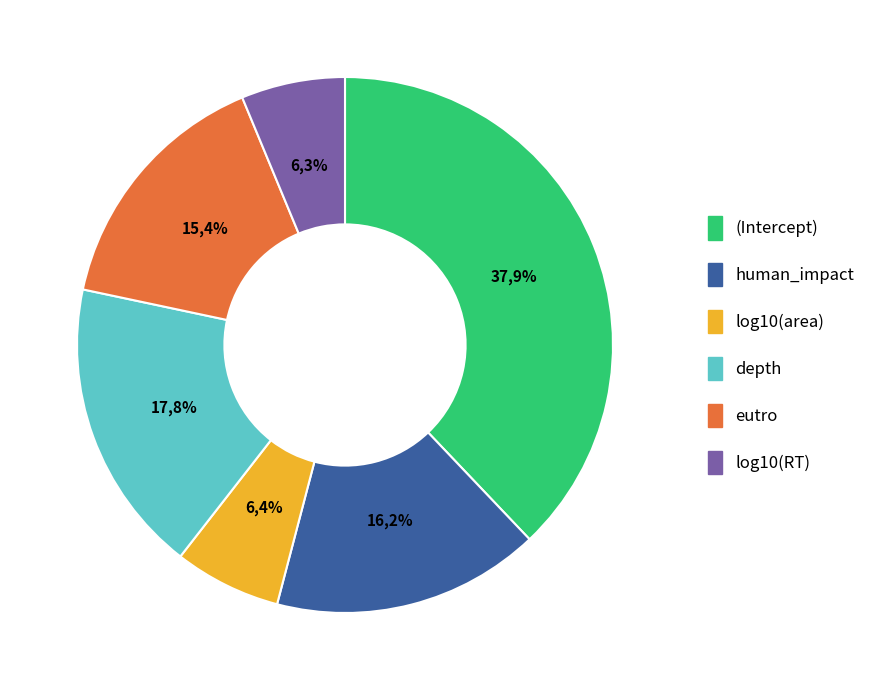

Rank the categories by value from lowest to highest.

log10(RT), log10(area), eutro, human_impact, depth, (Intercept)